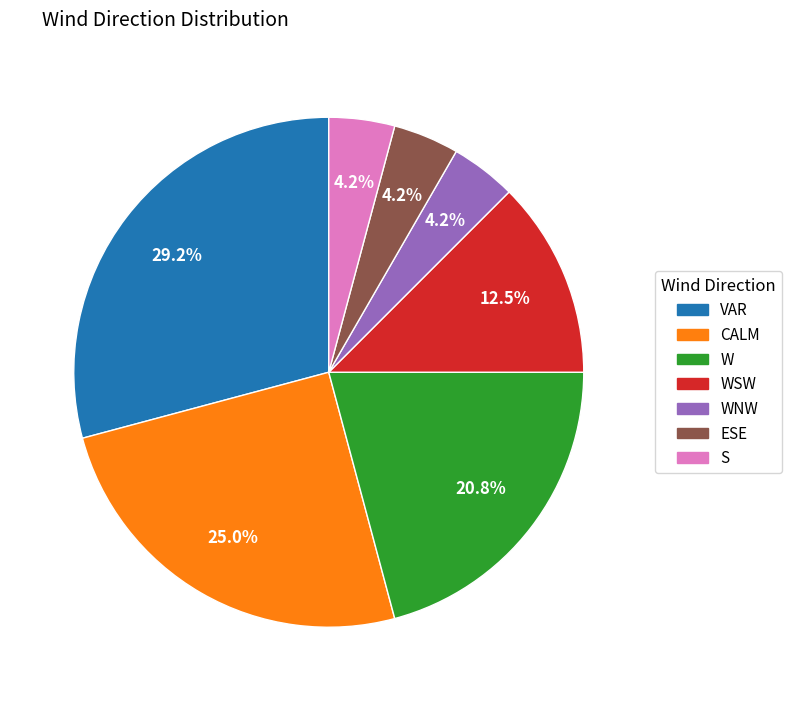

Is there any slice that represents more than half of the pie?

No